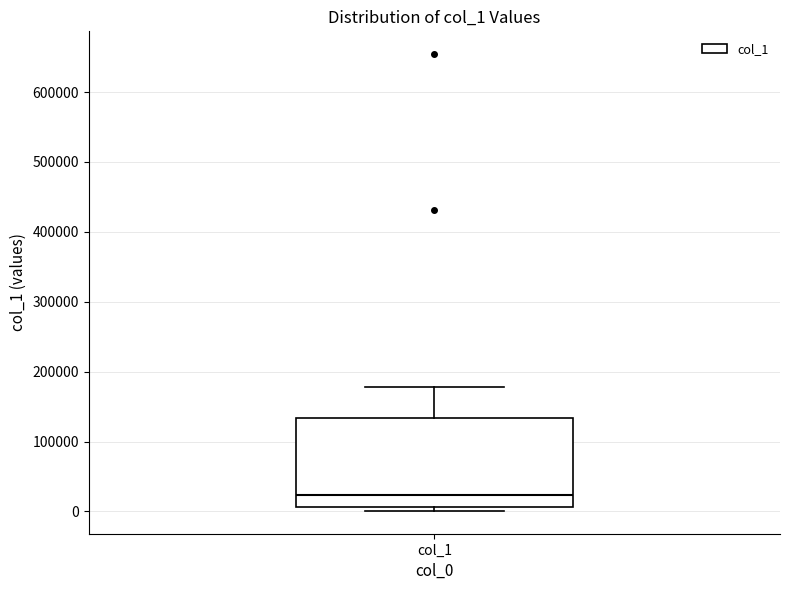

Transcribe this box plot: give where the median line is, the range the box spans, and where the two whiskers end, as read against the y-axis. The values are not printed on the chart, so give them approximately, as read against the axis.

median 20000, box 10000 to 130000, whiskers 0 to 180000